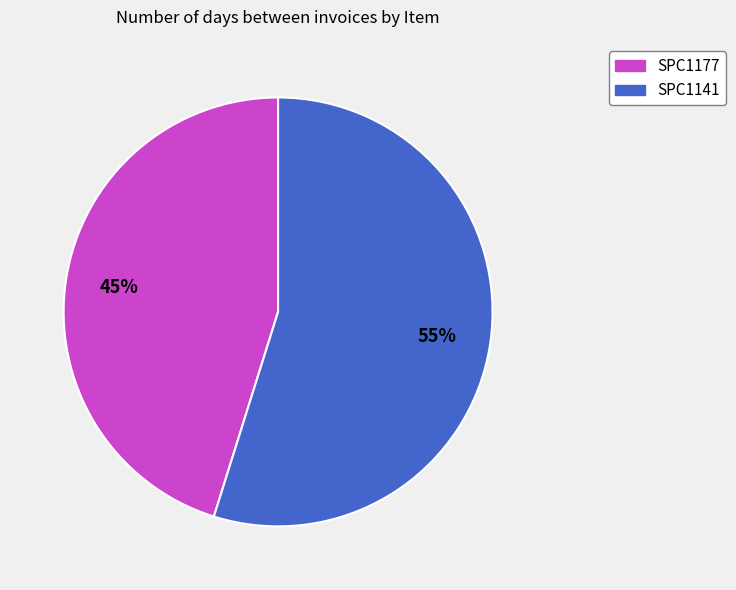

Which slice is the largest?

SPC1141